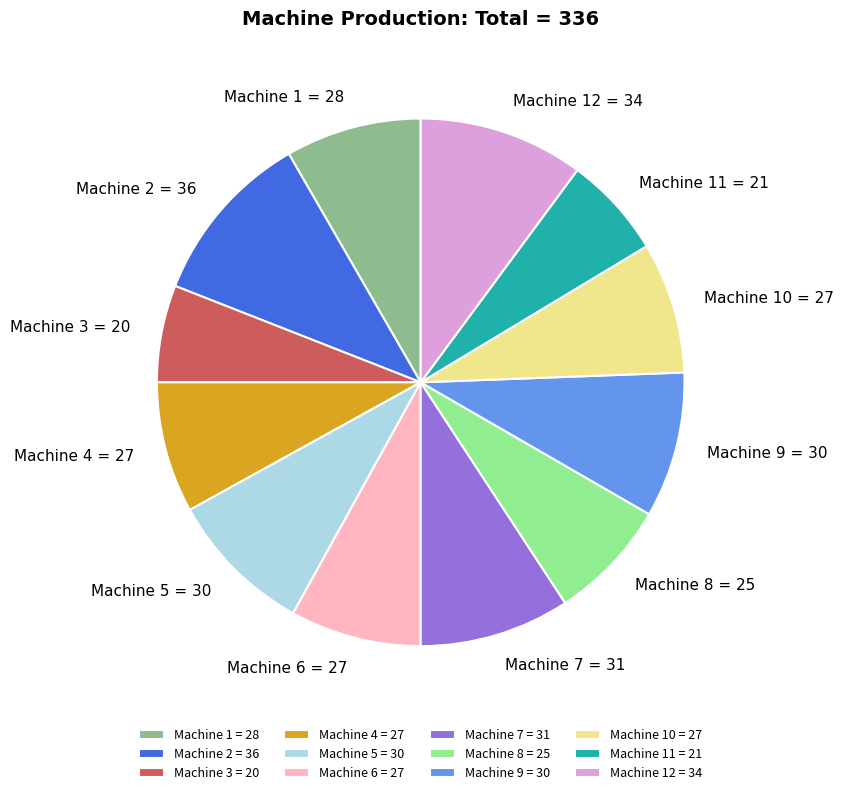

Do Machine 1 = 28 and Machine 2 = 36 together represent more than half of the pie?

No